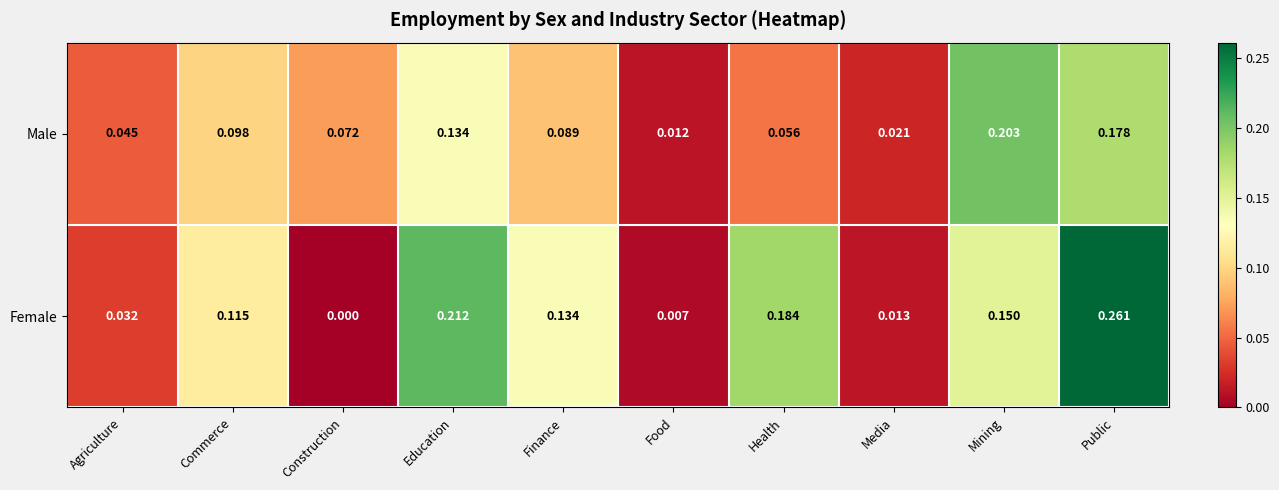

List the labels in order of Female value, smallest first.

Construction, Food, Media, Agriculture, Commerce, Finance, Mining, Health, Education, Public